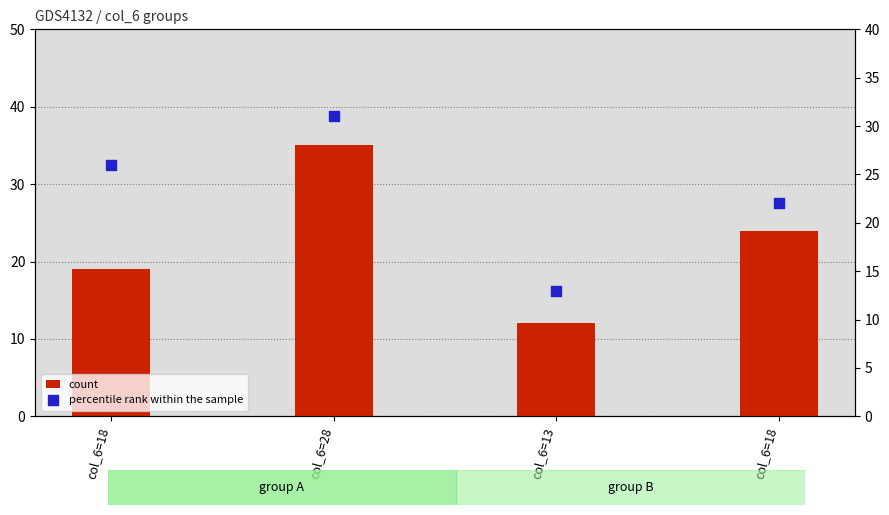

Which series reaches the minimum Y coordinate?

count